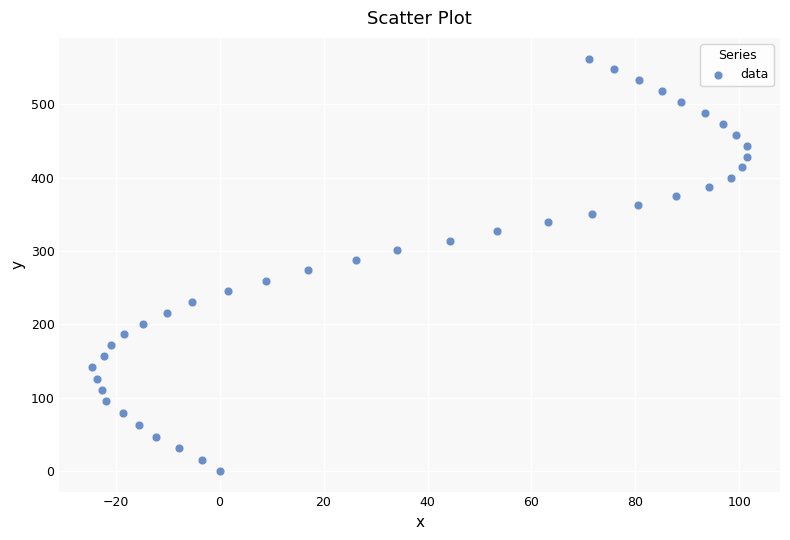

What is the range of Y values (max minus min)?

562.2